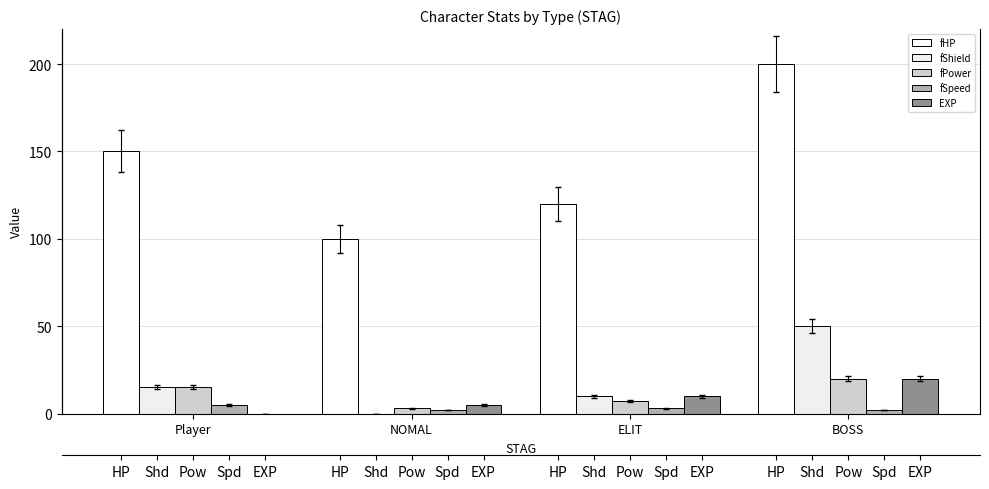

How many data points in fHP are less than 150?

2